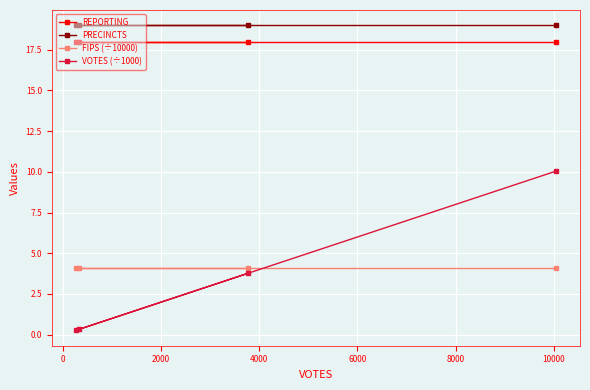

Reading left to right, transcribe all the data shown in this chart.

REPORTING: 18.0	18.0	18.0	18.0
PRECINCTS: 19.0	19.0	19.0	19.0
FIPS (÷10000): 4.1	4.1	4.1	4.1
VOTES (÷1000): 0.3	0.3	3.8	10.0